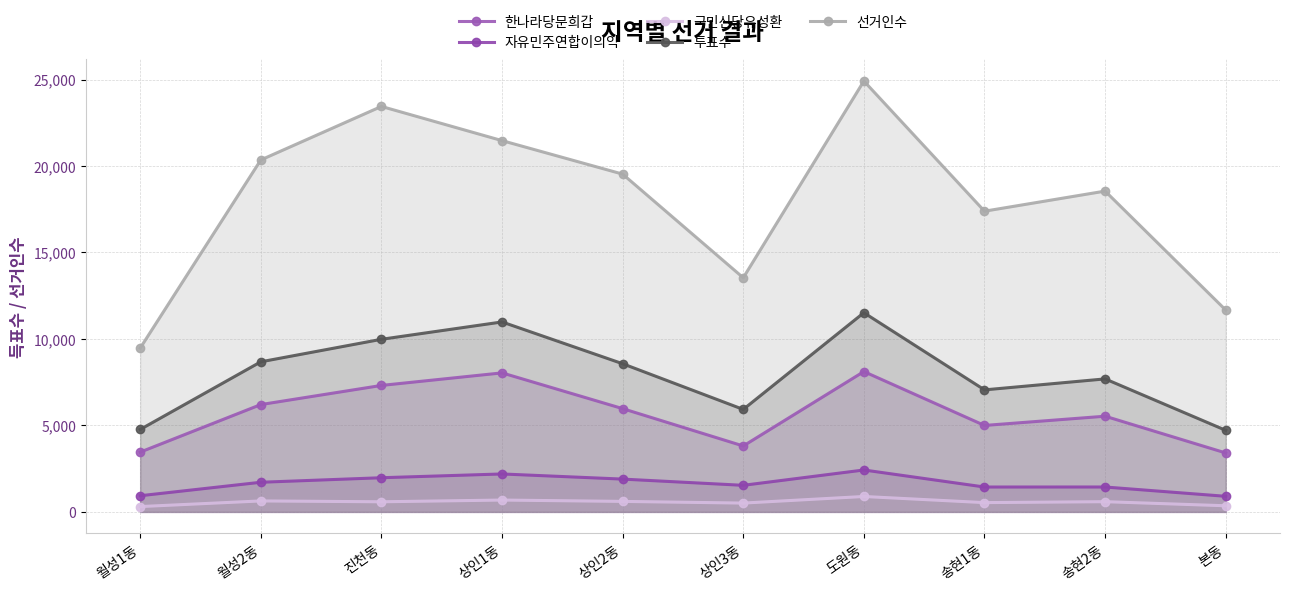

Reading right to left, list all the values displayed in this chart.

한나라당문희갑: 본동=3408	송현2동=5532	송현1동=4998	도원동=8114	상인3동=3811	상인2동=5971	상인1동=8038	진천동=7312	월성2동=6205	월성1동=3455
자유민주연합이의익: 본동=901	송현2동=1439	송현1동=1438	도원동=2423	상인3동=1536	상인2동=1896	상인1동=2193	진천동=1975	월성2동=1713	월성1동=934
국민신당유성환: 본동=354	송현2동=590	송현1동=536	도원동=890	상인3동=509	상인2동=606	상인1동=684	진천동=584	월성2동=633	월성1동=307
투표수: 본동=4716	송현2동=7690	송현1동=7055	도원동=11517	상인3동=5925	상인2동=8567	상인1동=10983	진천동=9980	월성2동=8678	월성1동=4766
선거인수: 본동=11671	송현2동=18549	송현1동=17387	도원동=24913	상인3동=13537	상인2동=19531	상인1동=21468	진천동=23445	월성2동=20350	월성1동=9470